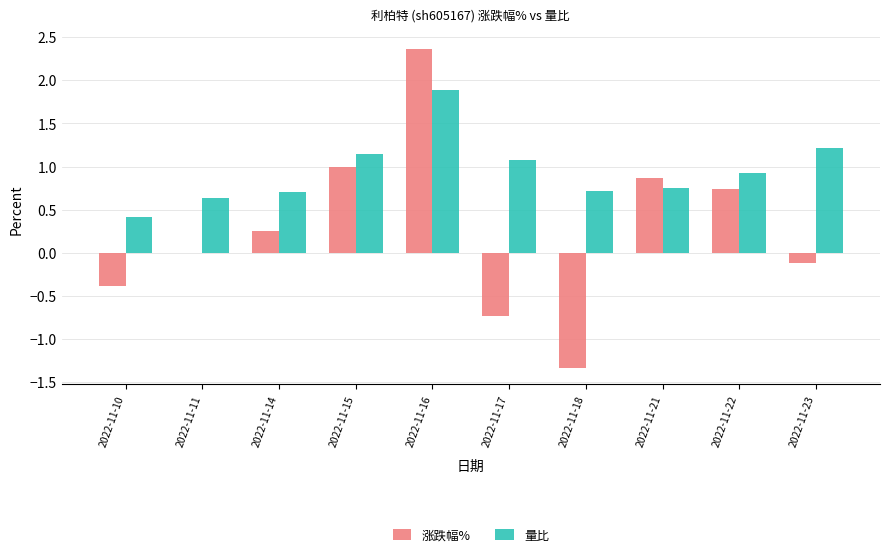

Which category has the highest value in the 量比 series?

2022-11-16